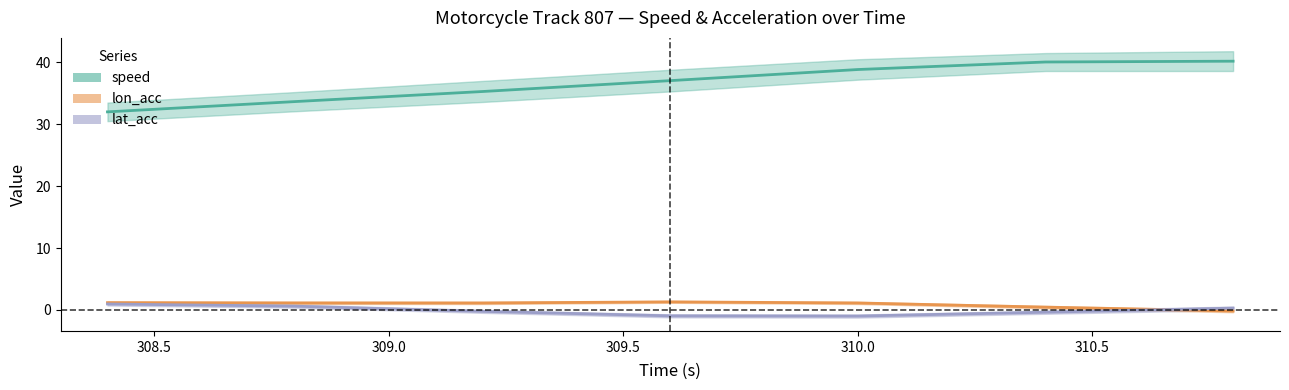

What is the difference between the maximum and minimum values in the lat_acc series?

2.0